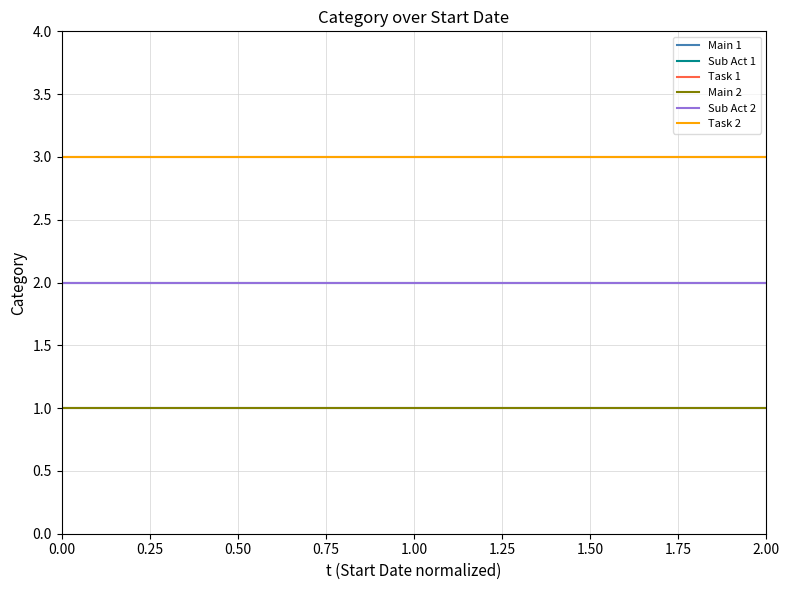

What is the smallest value displayed?

1